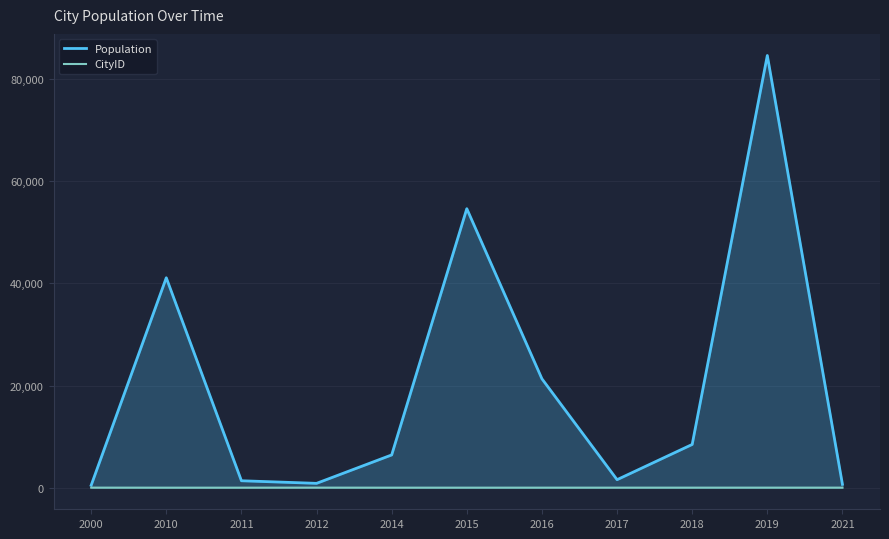

At which category does the chart reach its peak across all series?

2019